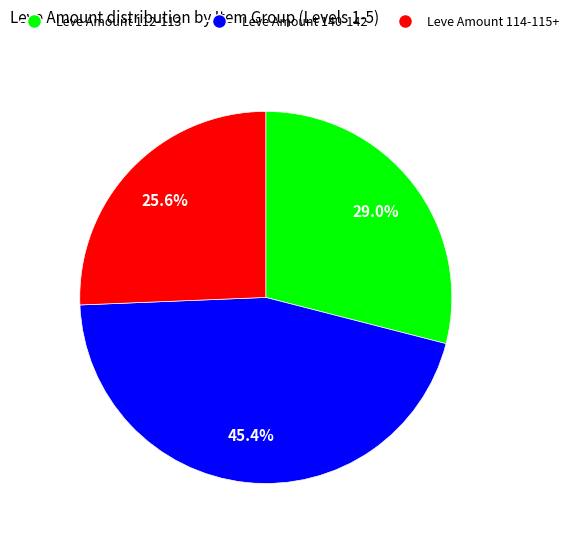

What portion of the pie excludes Leve Amount 140-142?

54.6%